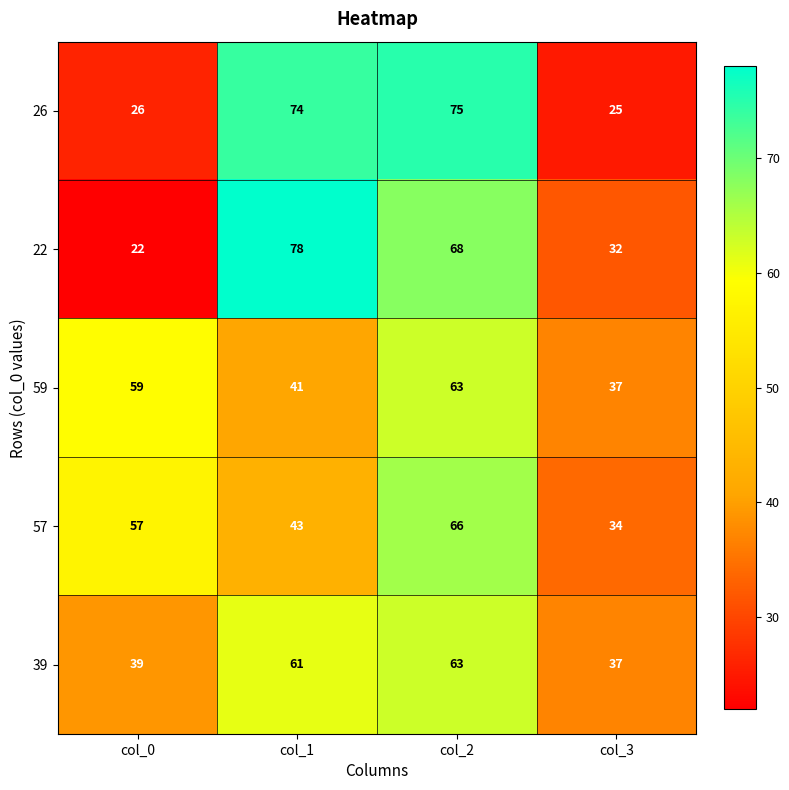

What is the difference between the highest and lowest values at col_1?

37